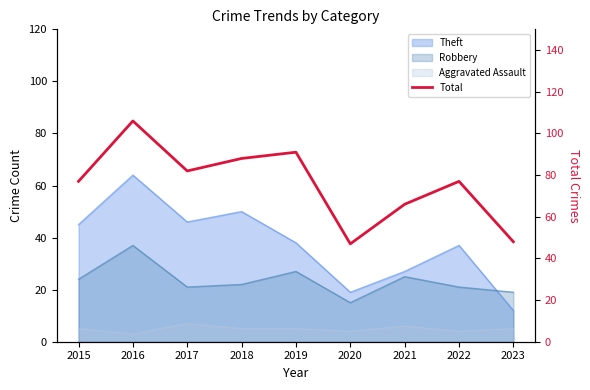

Approximately how many times larger is the value at 2016 compared to 2020?

2.3